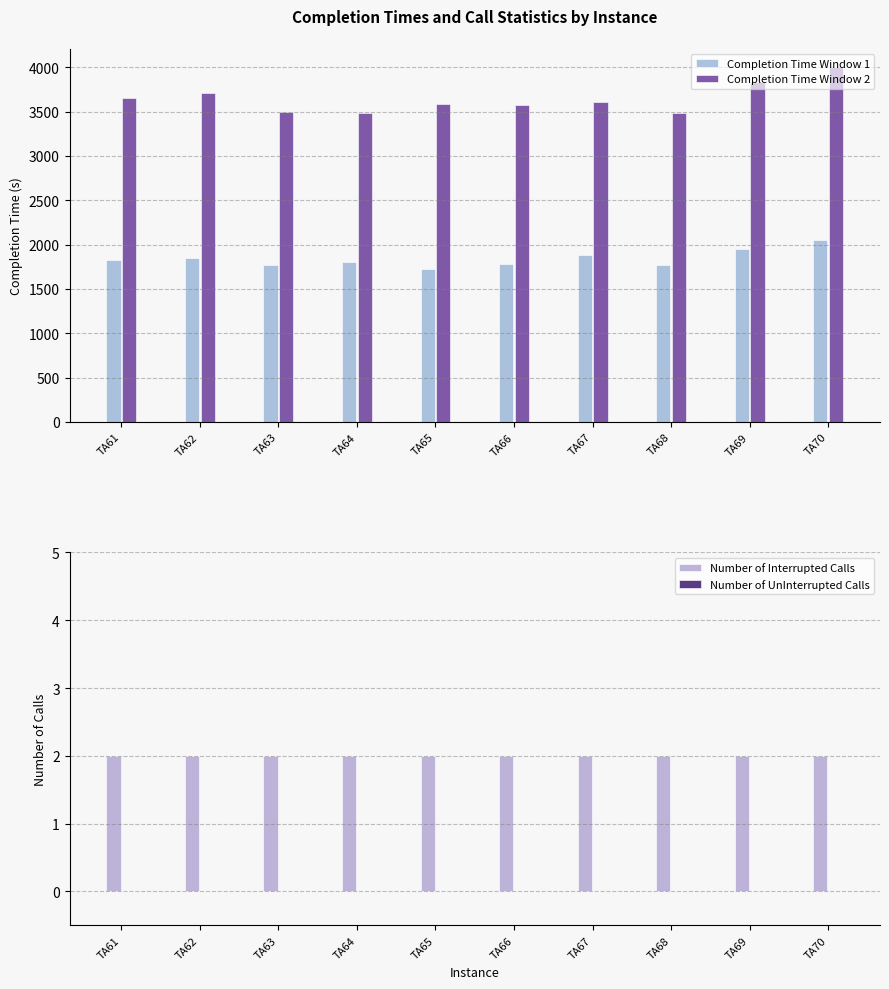

What is the minimum value for Completion Time Window 1?

1724